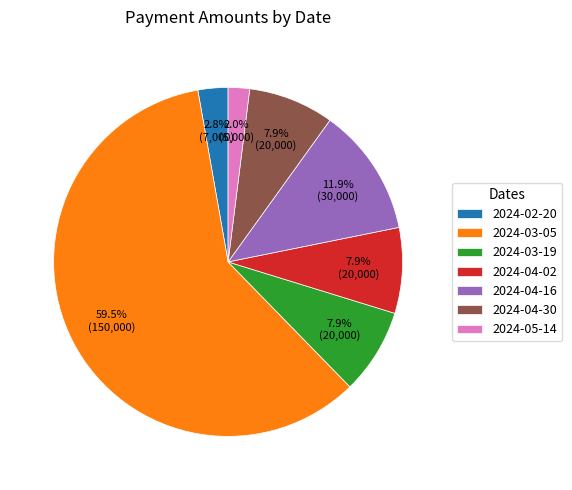

The 2024-04-30 slice represents 21% of the pie. True or false?

False